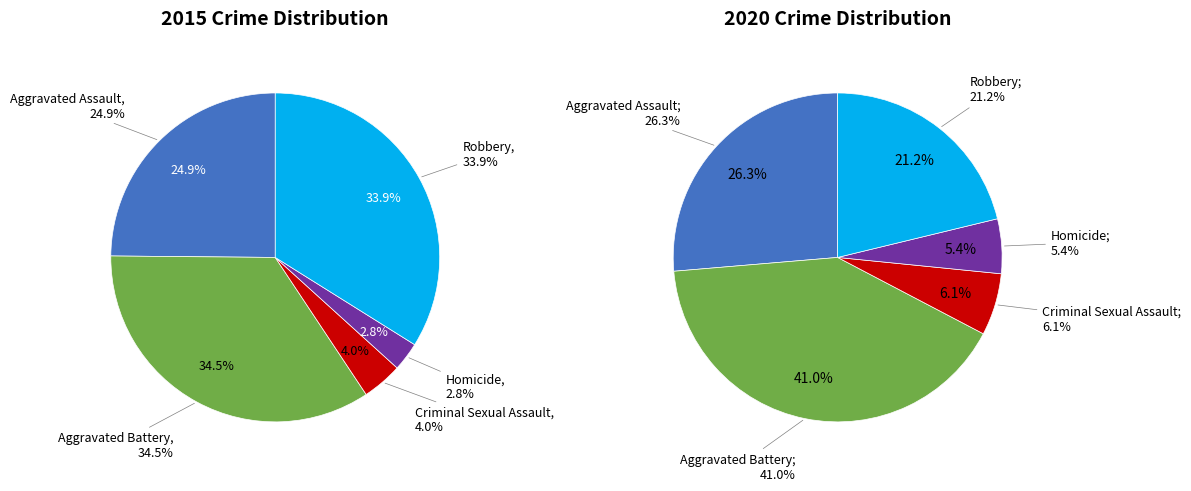

To the nearest percent, what is the combined percentage of 4 and 2?

27%